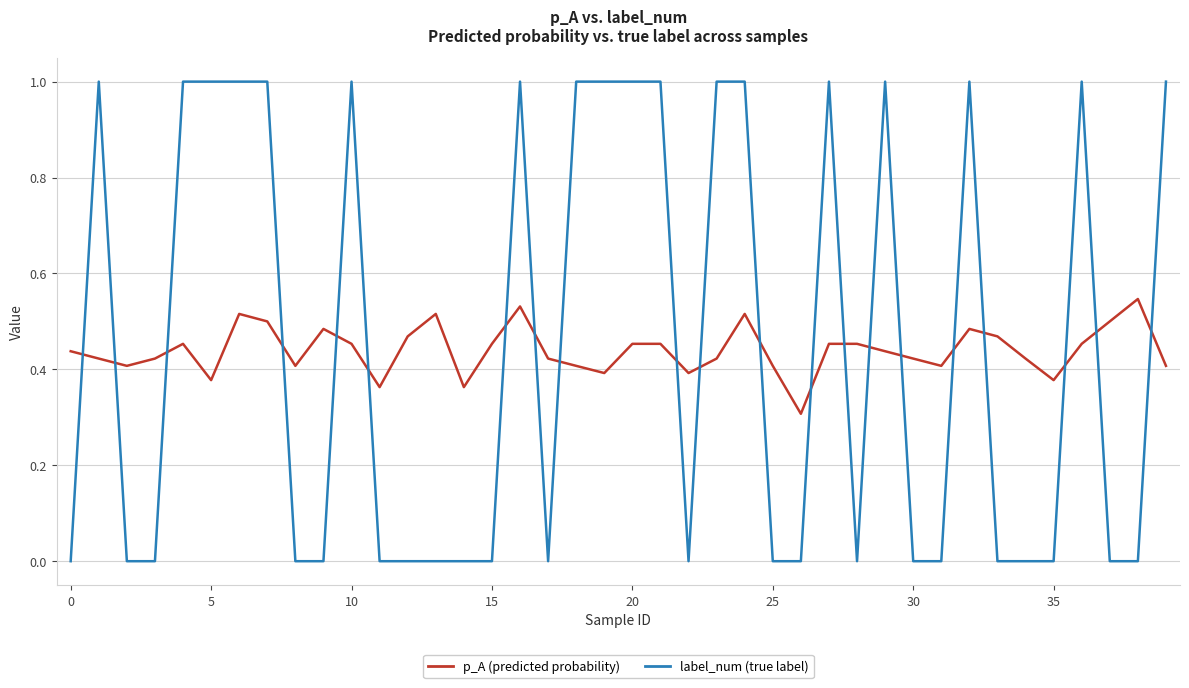

What is the maximum value shown in the chart?

1.0